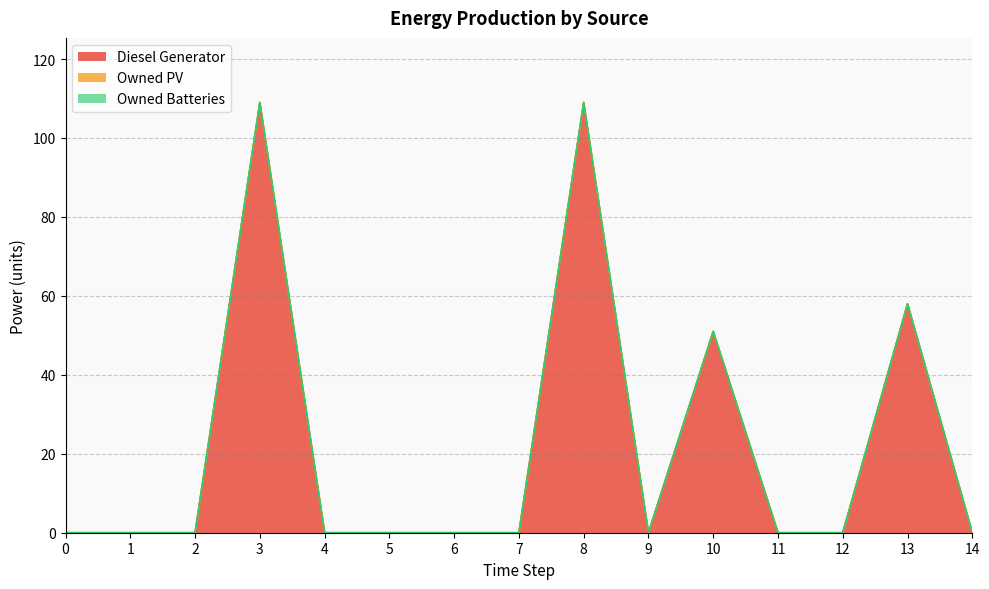

Reading left to right, extract all data points from this chart.

Diesel Generator: 0	0	0	109	0	0	0	0	109	0	51	0	0	58	0
Owned PV: 0	0	0	0	0	0	0	0	0	0	0	0	0	0	0
Owned Batteries: 0	0	0	0	0	0	0	0	0	0	0	0	0	0	0